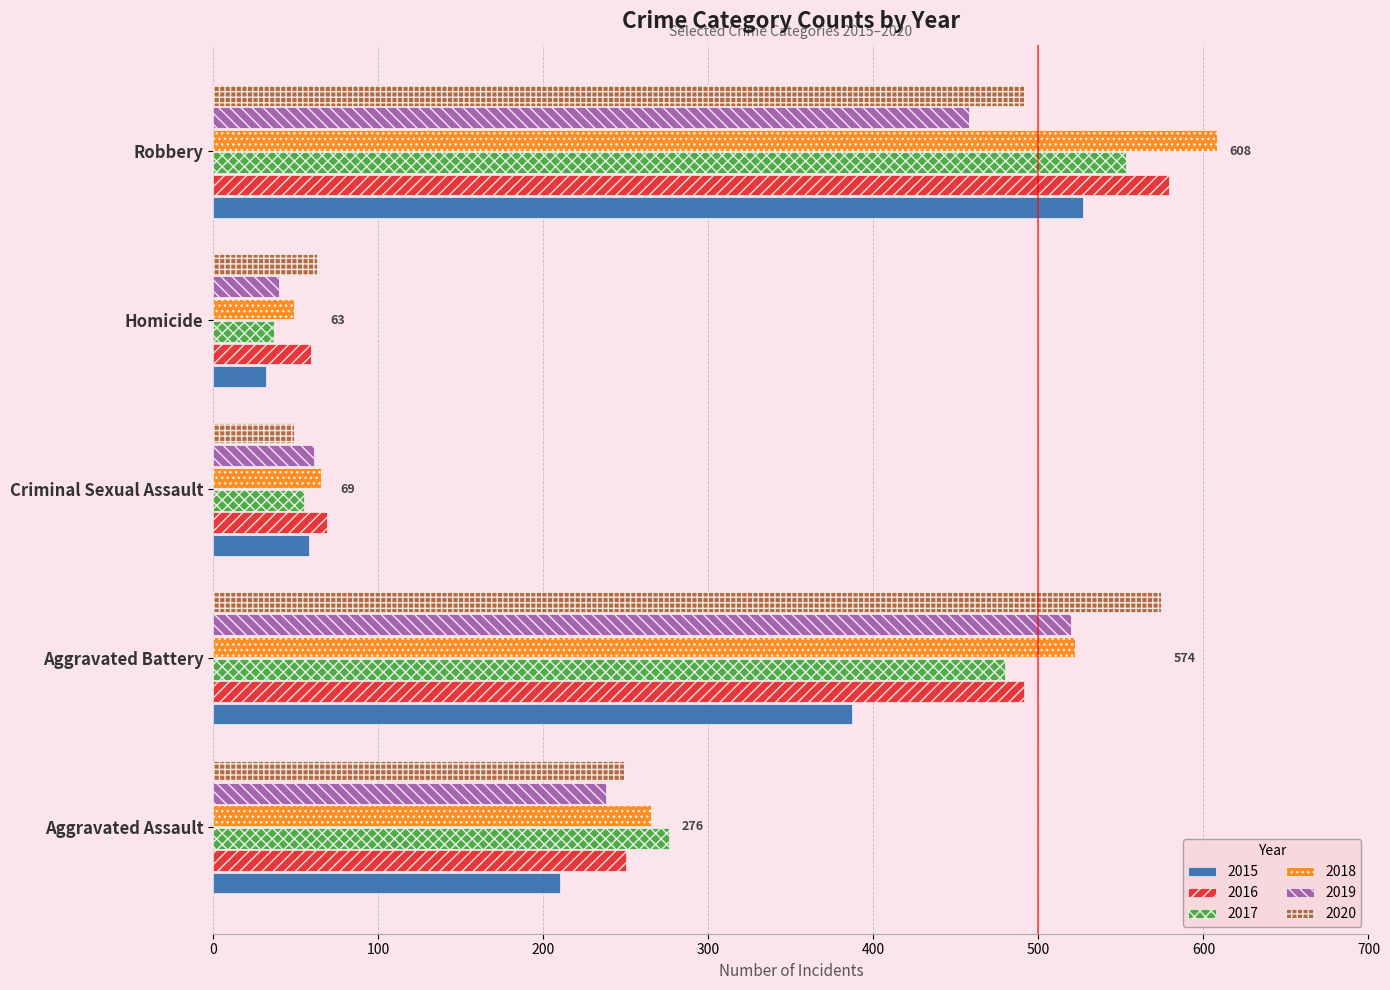

Which series has the widest spread of values?

2018